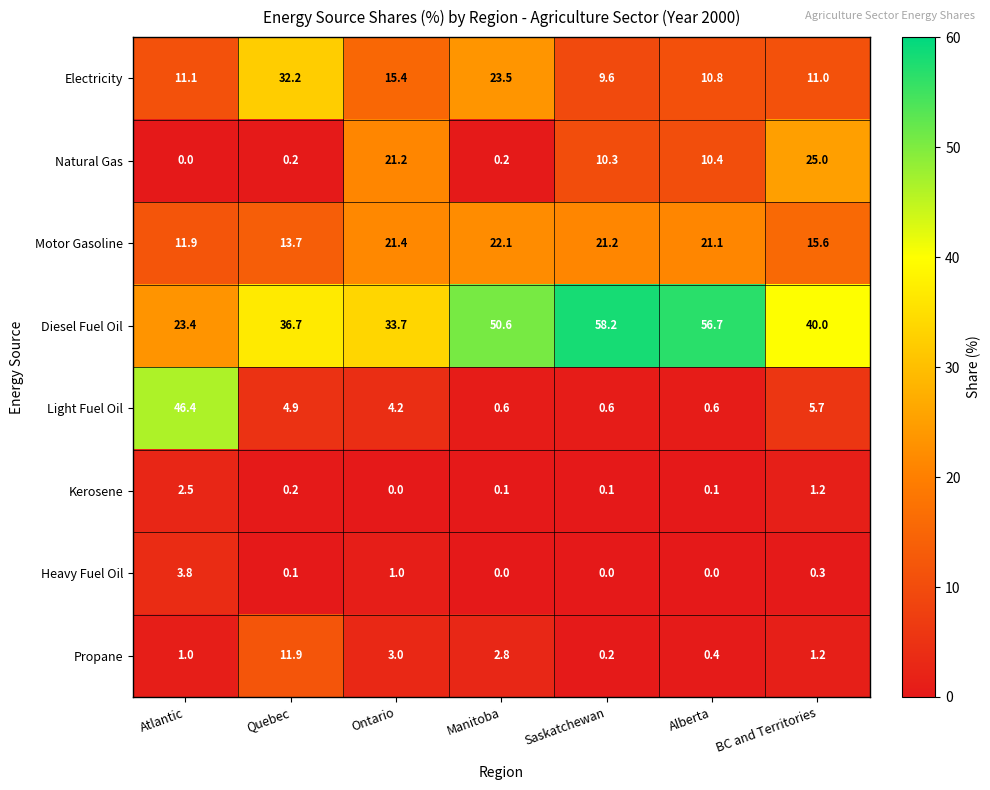

List the series in order of their peak value, highest first.

Diesel Fuel Oil, Light Fuel Oil, Electricity, Natural Gas, Motor Gasoline, Propane, Heavy Fuel Oil, Kerosene